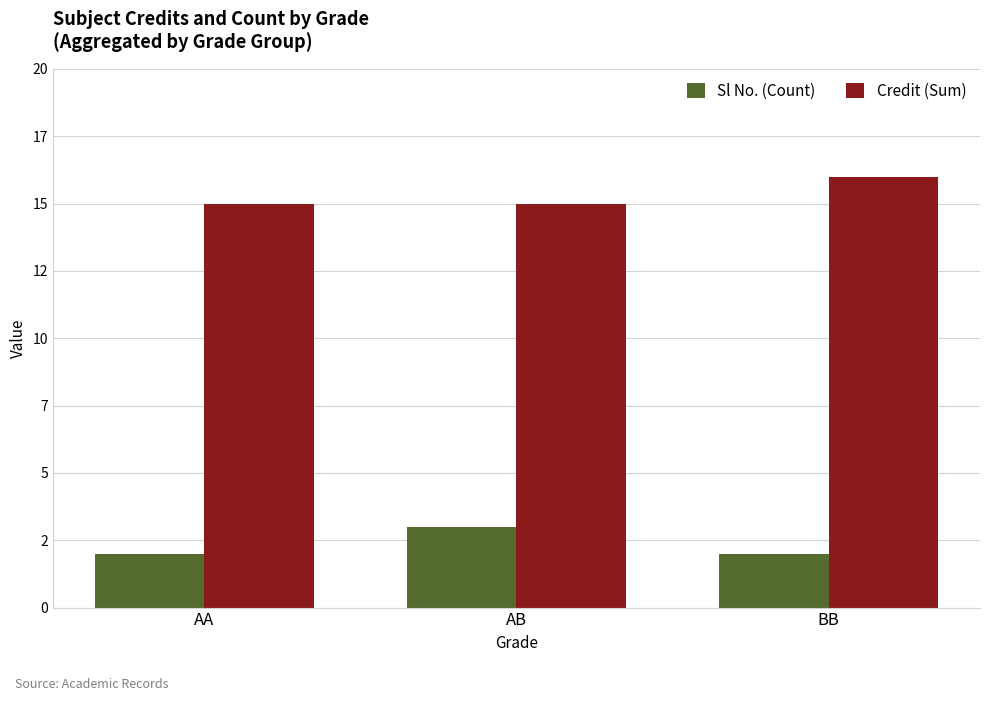

Which category has the lowest value across all series?

AA